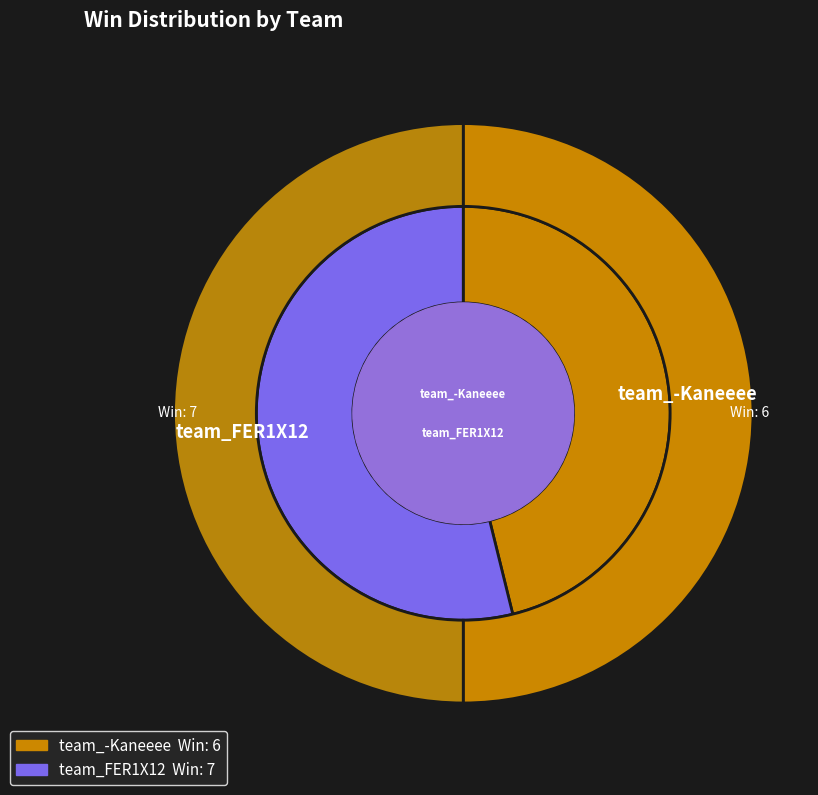

What is the total percentage of team_-Kaneeee and team_FER1X12?

100.0%